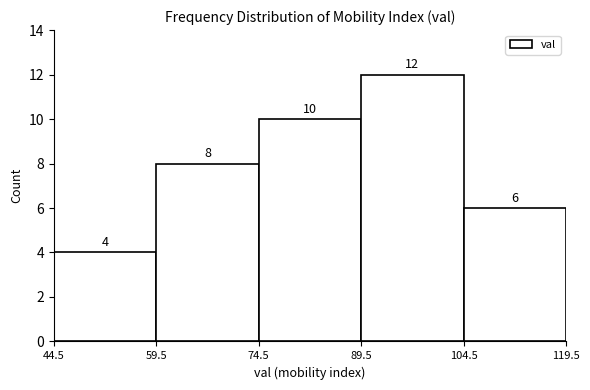

What is the height of the bar covering 104.5 to 119.5 on the x-axis?

6